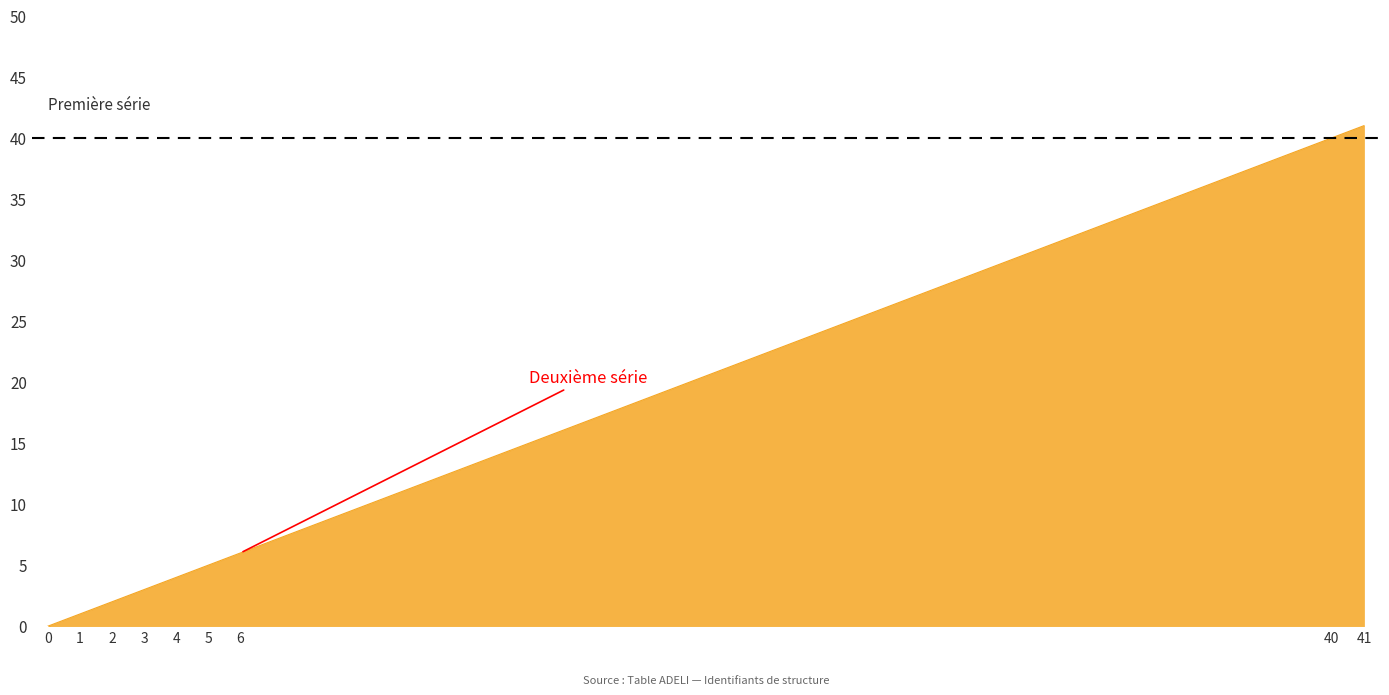

How many values are above zero?

8